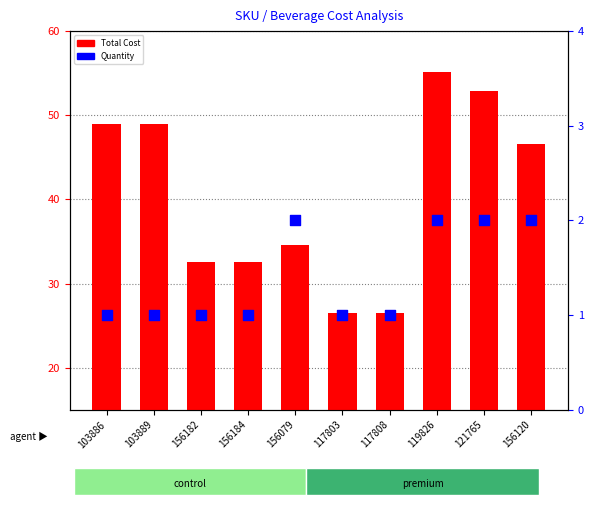

Which series contains the highest Y value?

Total Cost